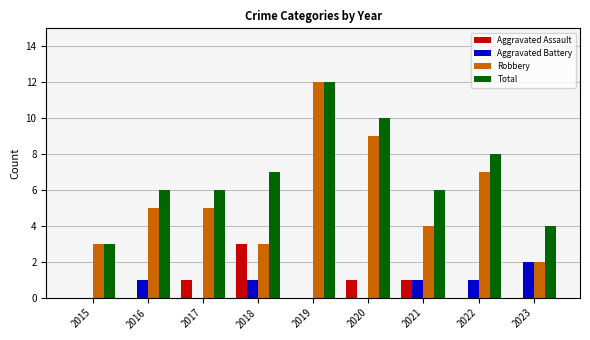

What is the greatest value displayed?

12